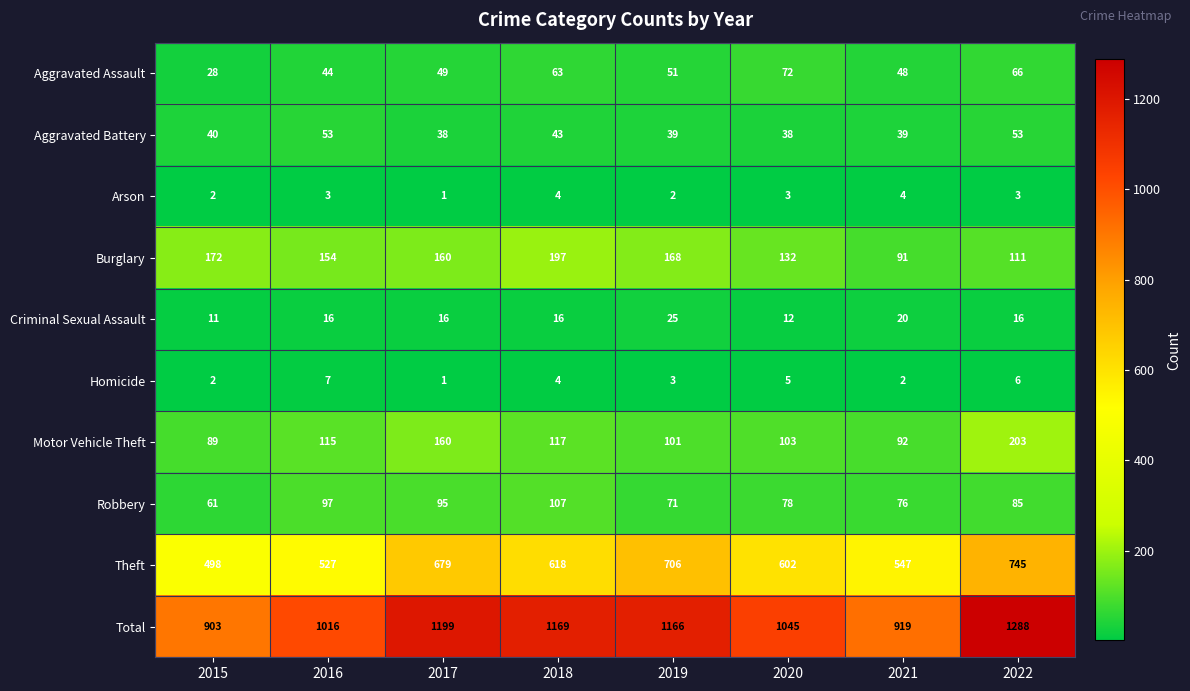

At how many categories does at least one series exceed 368?

8